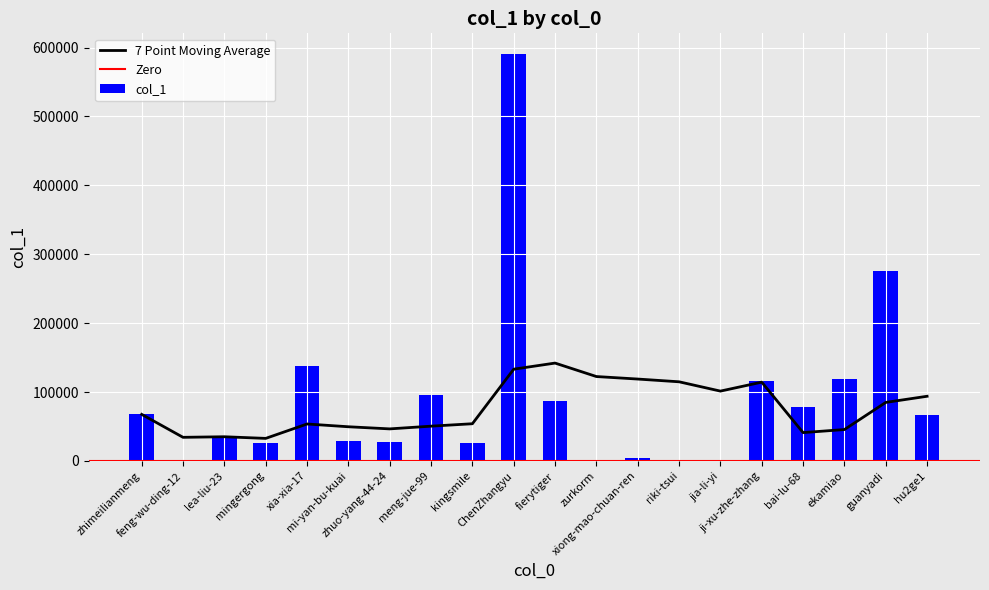

Is it true that the value at mingergong is 25585?

True